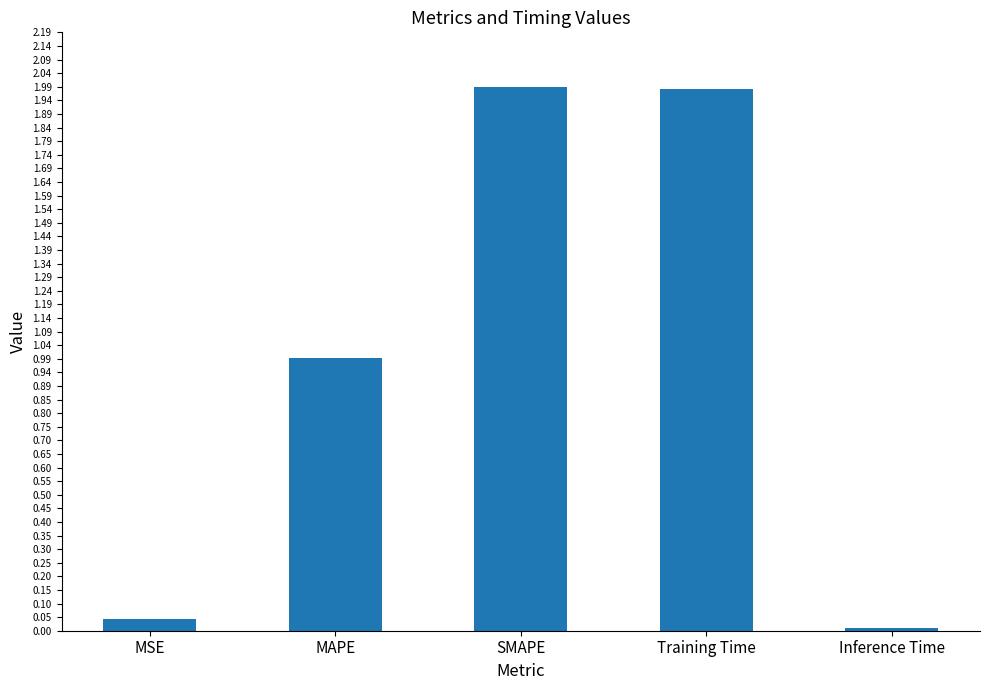

What is the sum of all values?

5.0